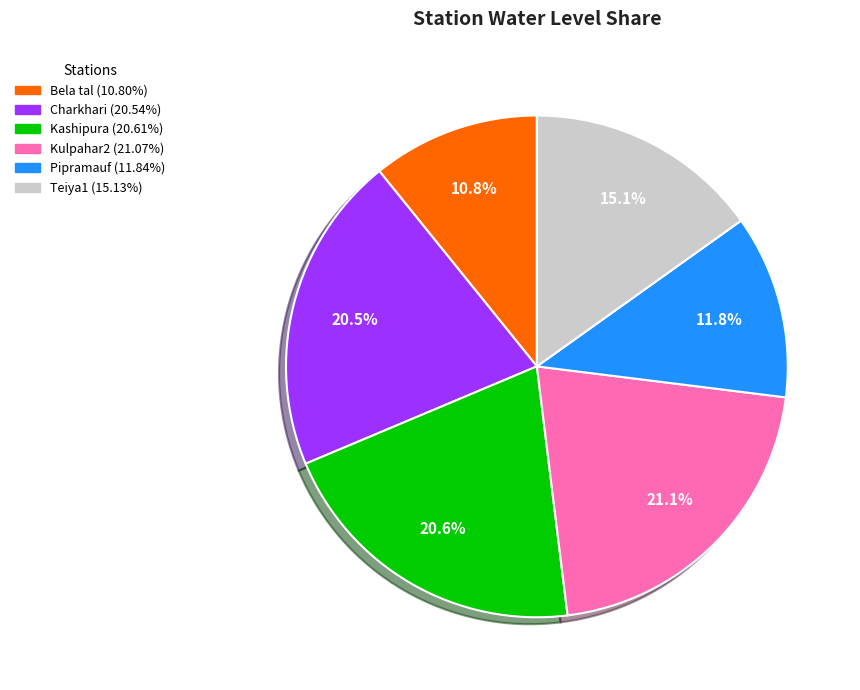

How many segments does this pie chart have?

6